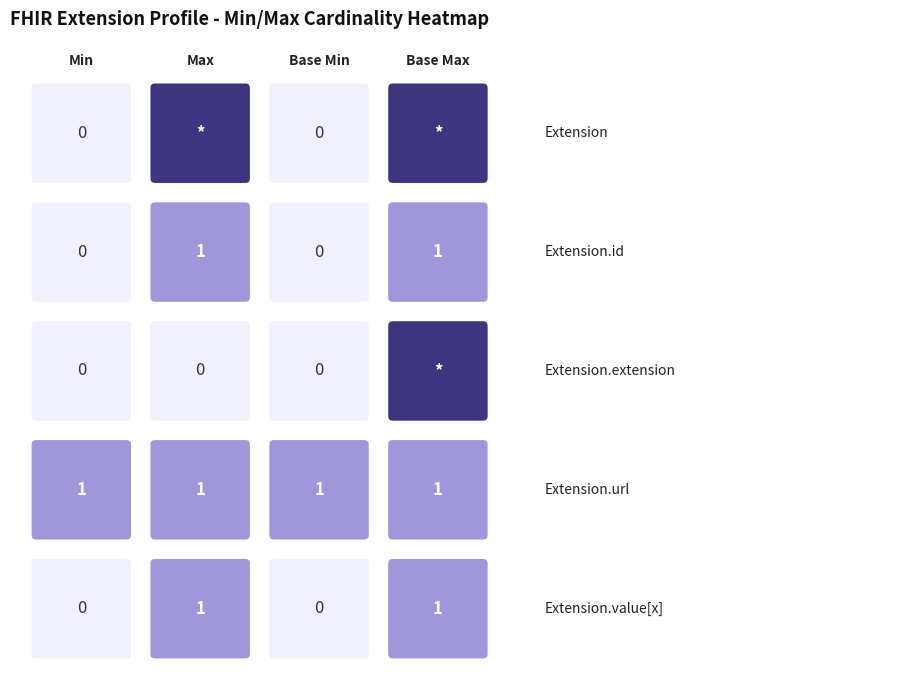

Count the Extension.value[x] values in the range 0 to 1.

4